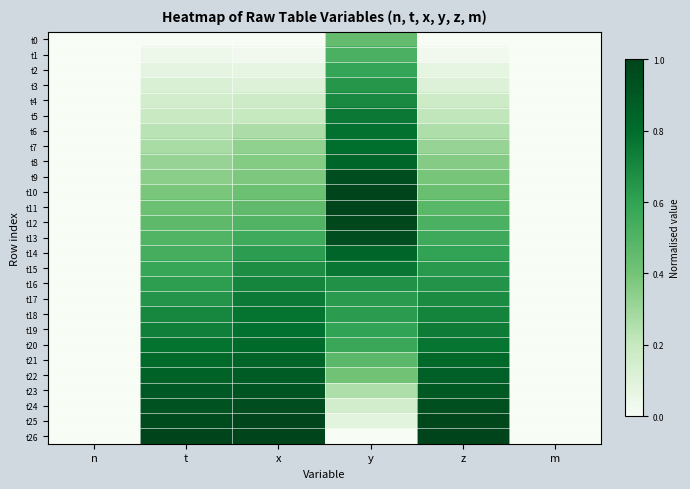

Reading left to right, transcribe all the data shown in this chart.

t0: n=0.0	t=0.0	x=0.0	y=0.4	z=0.0	m=0.0
t1: n=0.0	t=0.0	x=0.0	y=0.5	z=0.0	m=0.0
t2: n=0.0	t=0.1	x=0.1	y=0.6	z=0.1	m=0.0
t3: n=0.0	t=0.1	x=0.1	y=0.6	z=0.1	m=0.0
t4: n=0.0	t=0.2	x=0.2	y=0.7	z=0.2	m=0.0
t5: n=0.0	t=0.2	x=0.2	y=0.8	z=0.2	m=0.0
t6: n=0.0	t=0.2	x=0.3	y=0.8	z=0.3	m=0.0
t7: n=0.0	t=0.3	x=0.3	y=0.8	z=0.3	m=0.0
t8: n=0.0	t=0.3	x=0.4	y=0.8	z=0.4	m=0.0
t9: n=0.0	t=0.3	x=0.4	y=1.0	z=0.4	m=0.0
t10: n=0.0	t=0.4	x=0.4	y=1.0	z=0.4	m=0.0
t11: n=0.0	t=0.4	x=0.5	y=1.0	z=0.5	m=0.0
t12: n=0.0	t=0.5	x=0.5	y=1.0	z=0.5	m=0.0
t13: n=0.0	t=0.5	x=0.6	y=0.9	z=0.6	m=0.0
t14: n=0.0	t=0.5	x=0.6	y=0.8	z=0.6	m=0.0
t15: n=0.0	t=0.6	x=0.7	y=0.8	z=0.6	m=0.0
t16: n=0.0	t=0.6	x=0.7	y=0.7	z=0.7	m=0.0
t17: n=0.0	t=0.7	x=0.7	y=0.6	z=0.7	m=0.0
t18: n=0.0	t=0.7	x=0.8	y=0.6	z=0.7	m=0.0
t19: n=0.0	t=0.7	x=0.8	y=0.6	z=0.7	m=0.0
t20: n=0.0	t=0.8	x=0.8	y=0.6	z=0.8	m=0.0
t21: n=0.0	t=0.8	x=0.8	y=0.5	z=0.8	m=0.0
t22: n=0.0	t=0.9	x=0.9	y=0.4	z=0.9	m=0.0
t23: n=0.0	t=0.9	x=0.9	y=0.3	z=0.9	m=0.0
t24: n=0.0	t=0.9	x=1.0	y=0.2	z=0.9	m=0.0
t25: n=0.0	t=1.0	x=1.0	y=0.1	z=1.0	m=0.0
t26: n=0.0	t=1.0	x=1.0	y=0.0	z=1.0	m=0.0